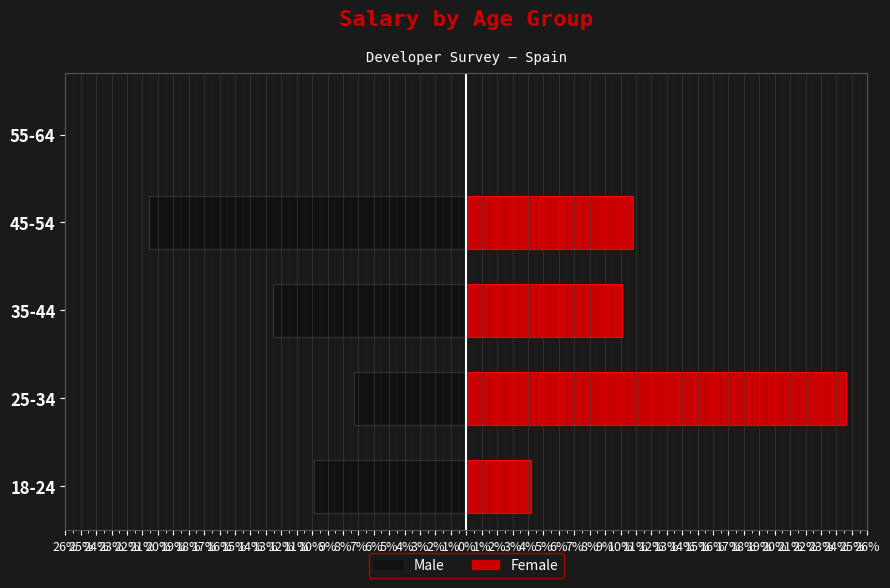

How many series are shown in this chart?

2